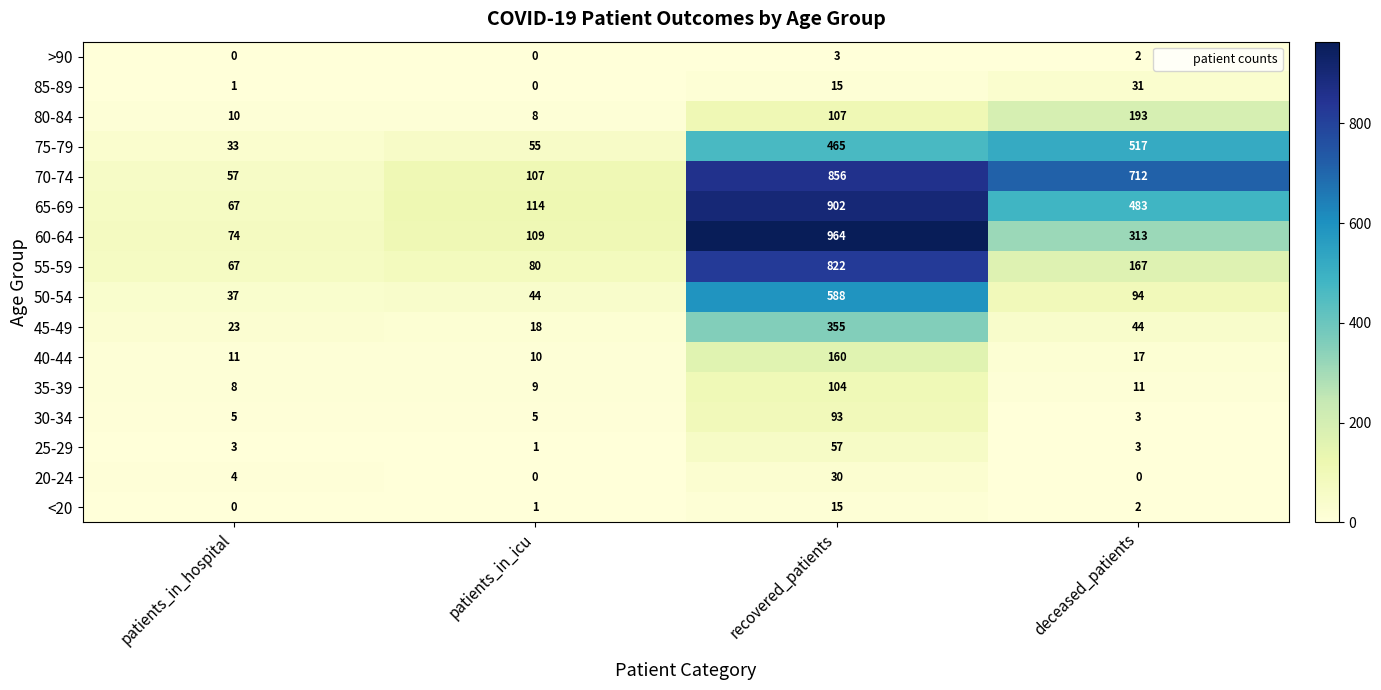

How many data points in 85-89 are less than 15?

2